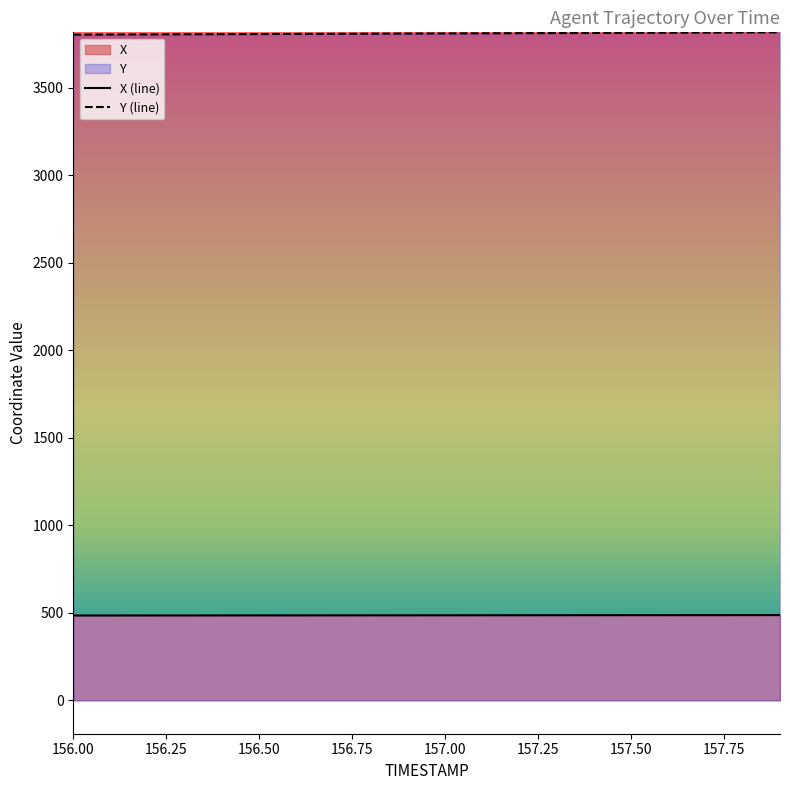

At which label does Y reach its minimum?

156.0